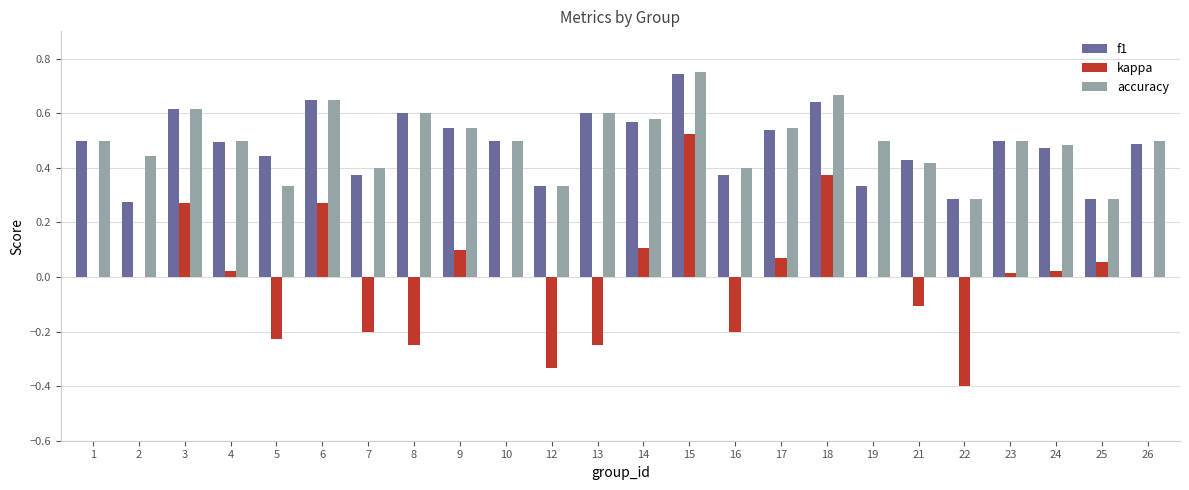

Which series changed the most between 16 and 23?

kappa